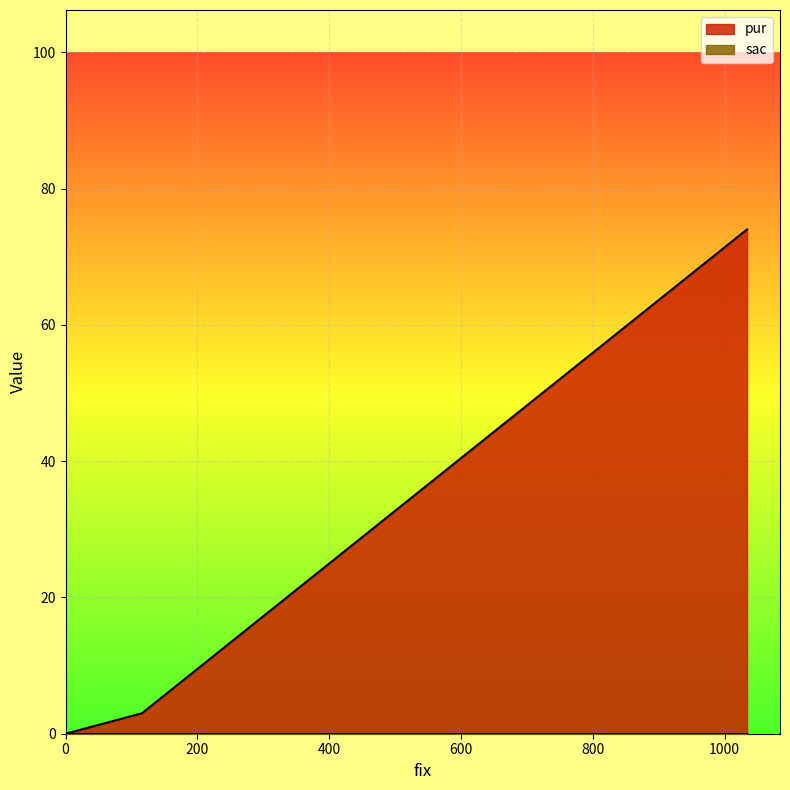

Rank the categories by value from lowest to highest.

0, 116, 1034